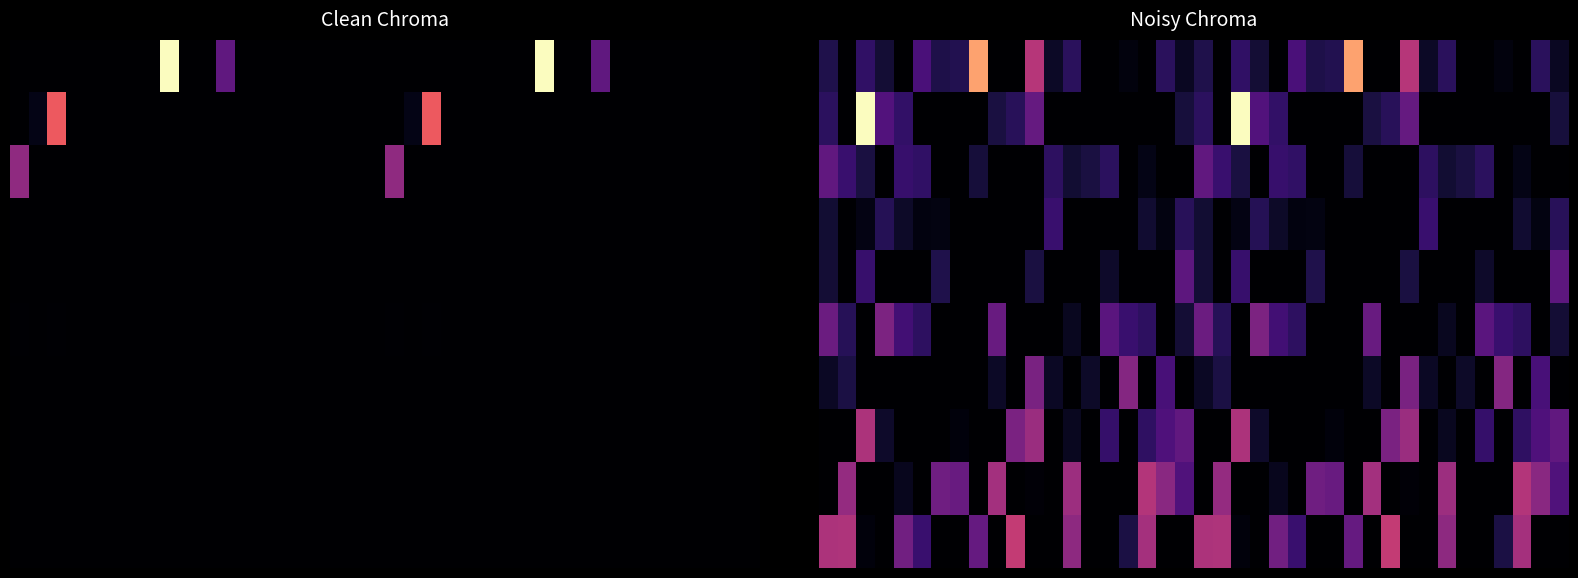

What is the greatest value displayed?

2352524.4